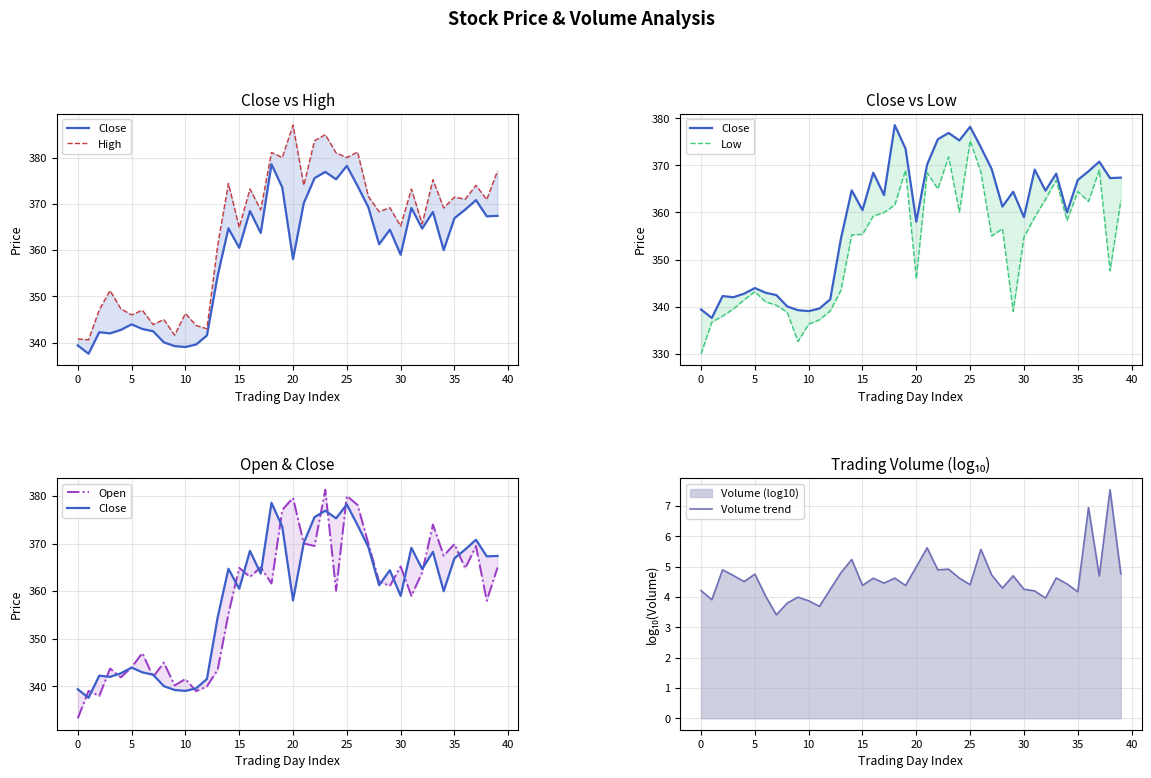

Is this an area chart (filled region under the line)?

No